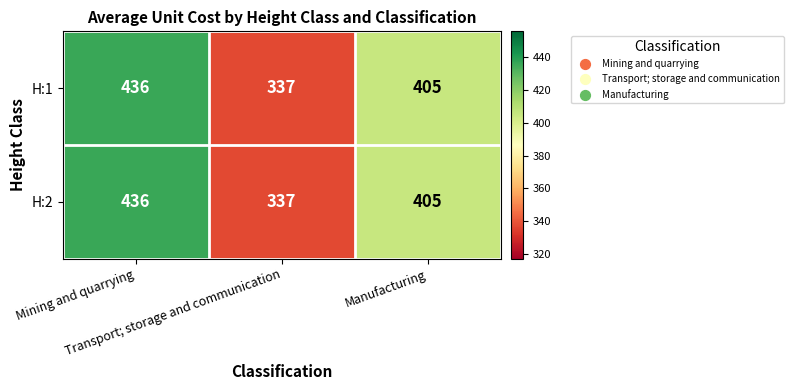

What is the minimum value shown in the chart?

337